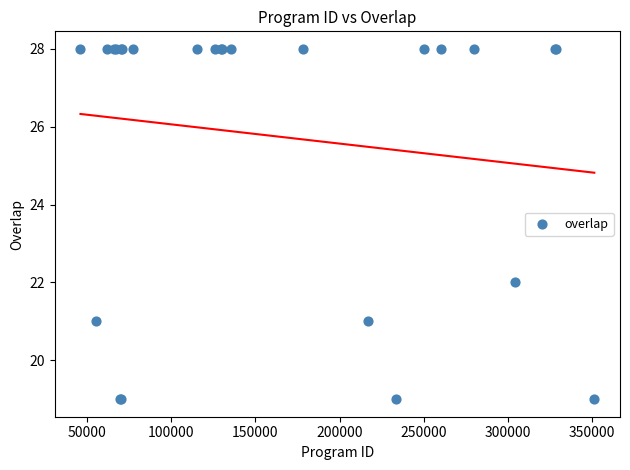

What Y value in the scatter plot is closest to 23?

22